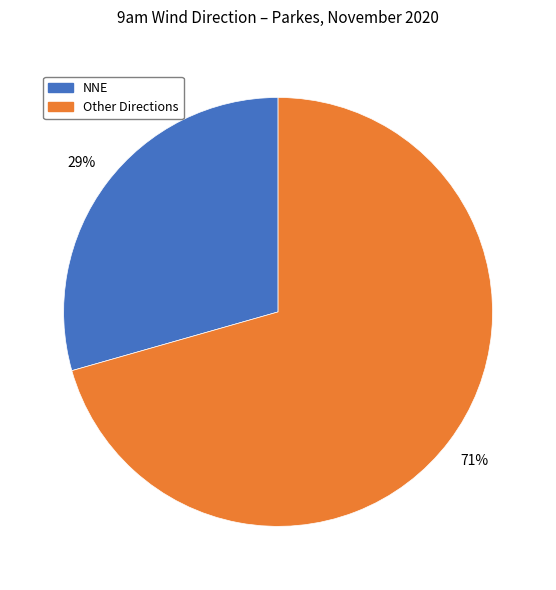

To the nearest percent, what is the average slice percentage?

50%